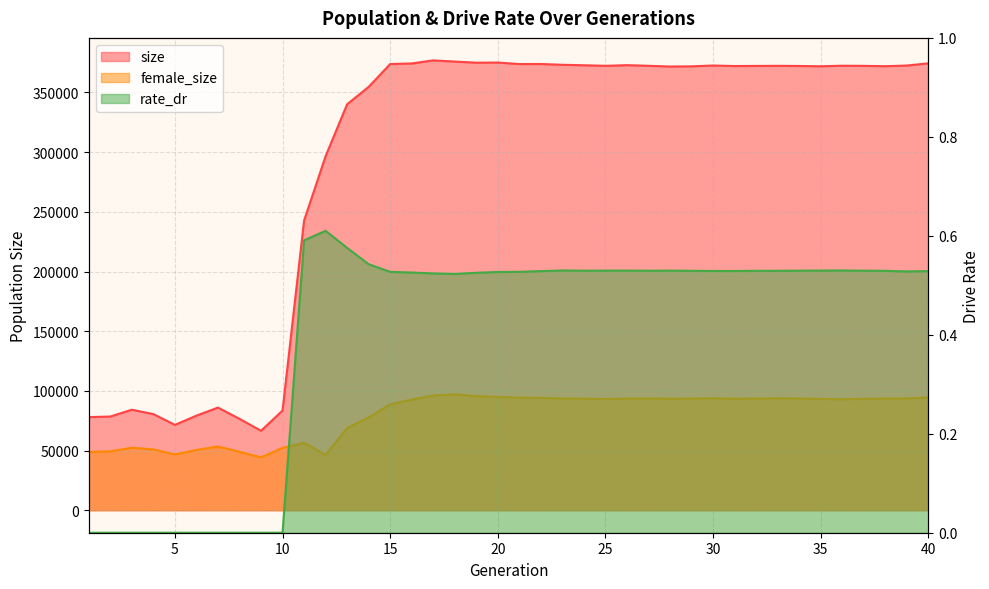

List the labels in order of female_size value, smallest first.

9, 12, 5, 1, 8, 2, 6, 4, 10, 3, 7, 11, 13, 14, 15, 16, 36, 25, 35, 37, 28, 31, 24, 26, 32, 38, 29, 27, 23, 34, 39, 30, 33, 22, 21, 40, 20, 19, 17, 18